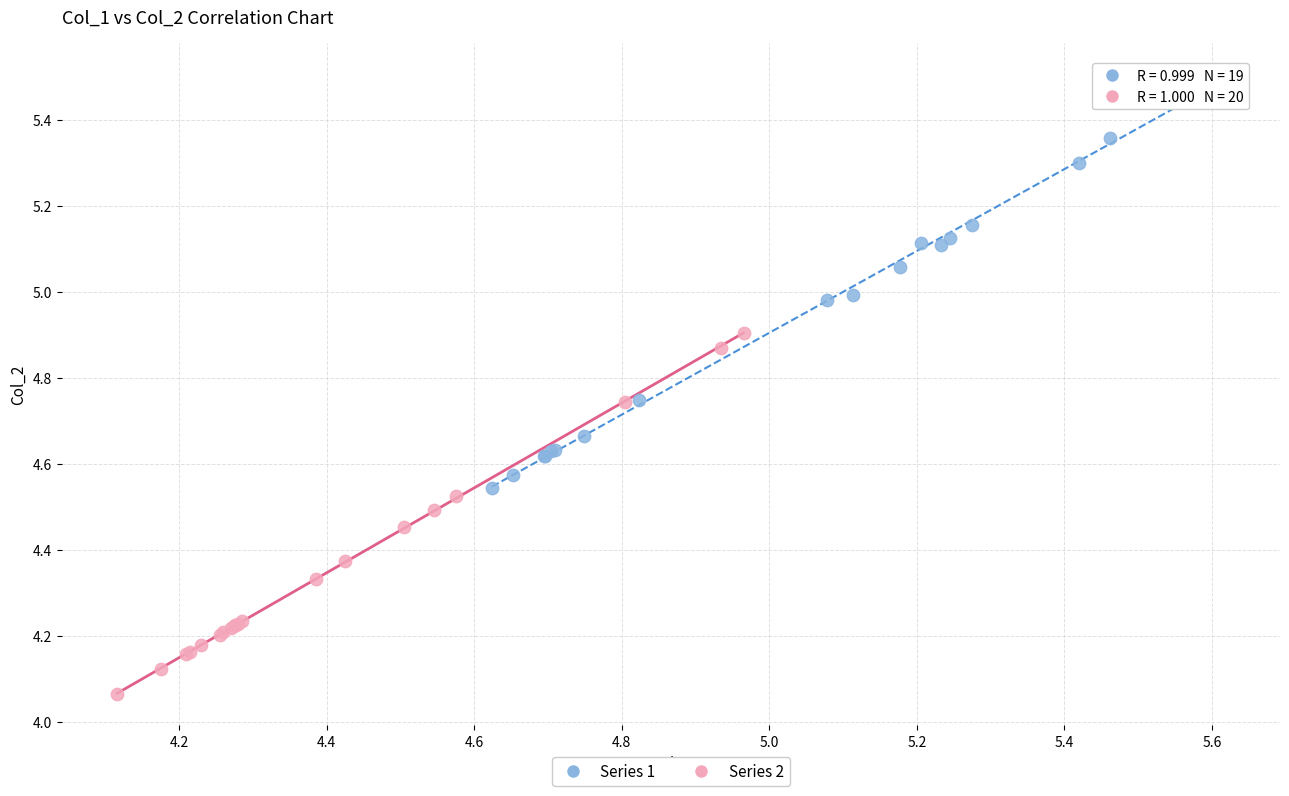

Which series reaches the minimum Y coordinate?

Series 2